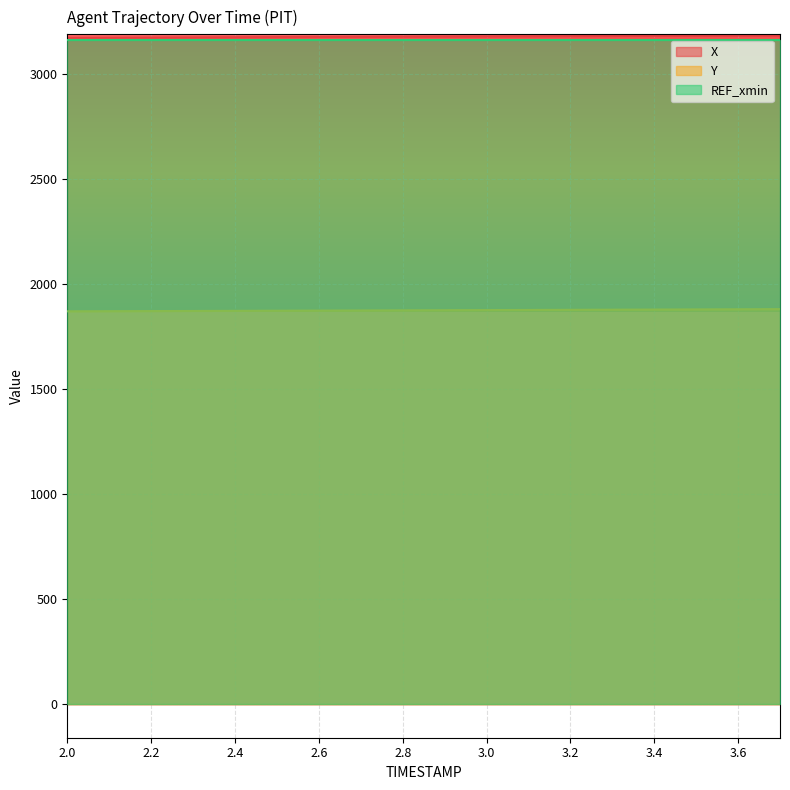

True or false: Y has a value of 2988.2 at 2.4.

False